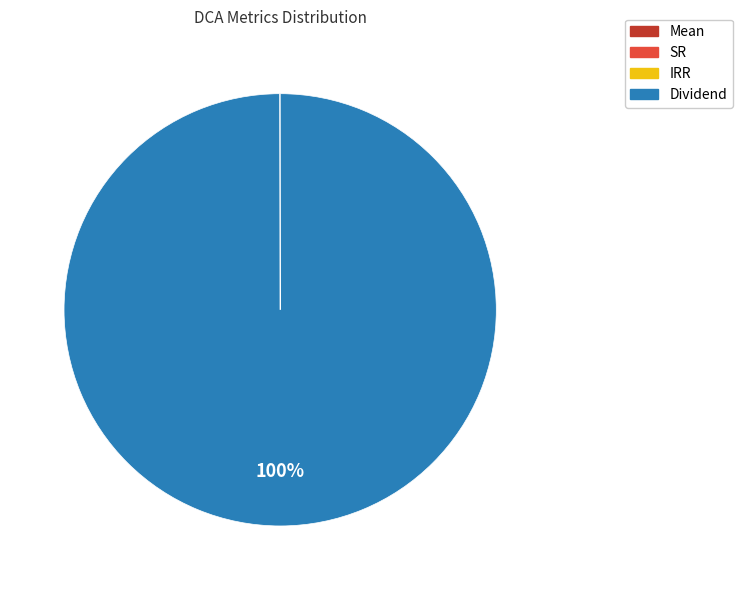

Is it true that Dividend is 100% of the pie?

True